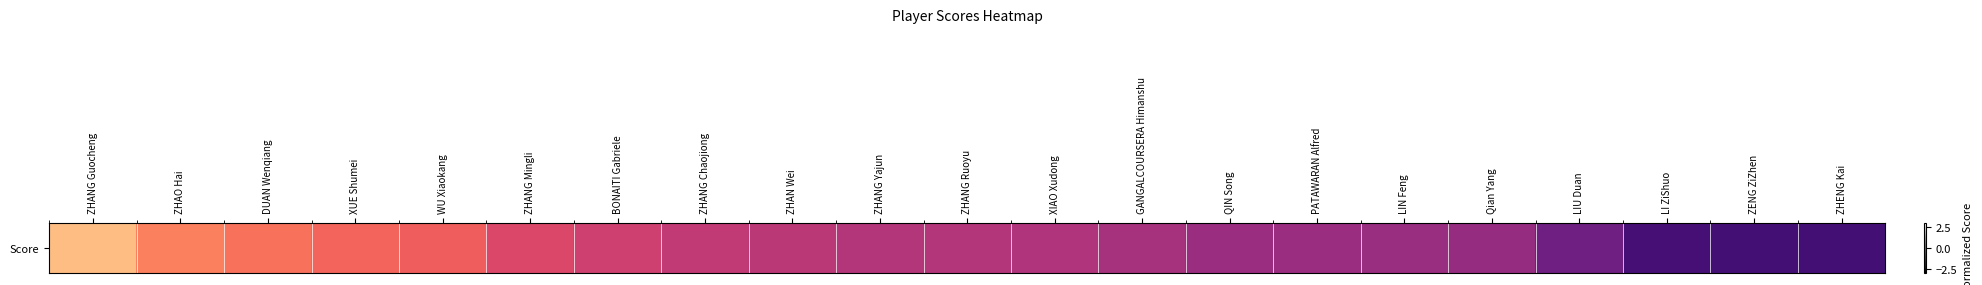

At which label is the value closest to 0?

ZHANG Yajun